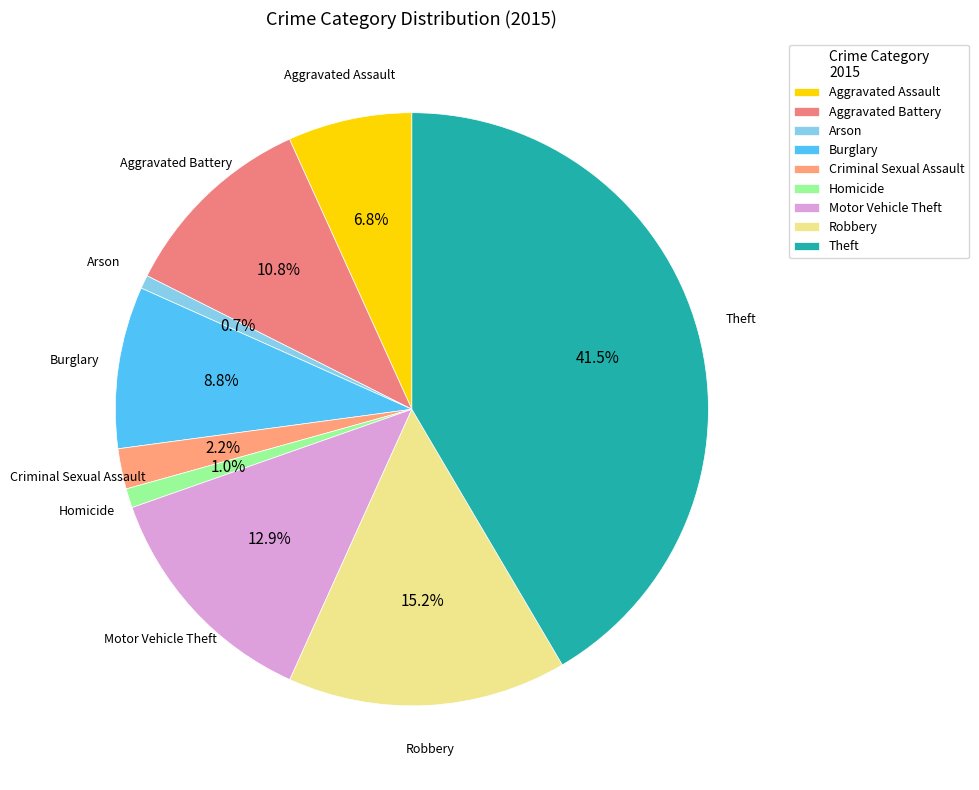

Which category has the biggest portion of the pie?

Theft